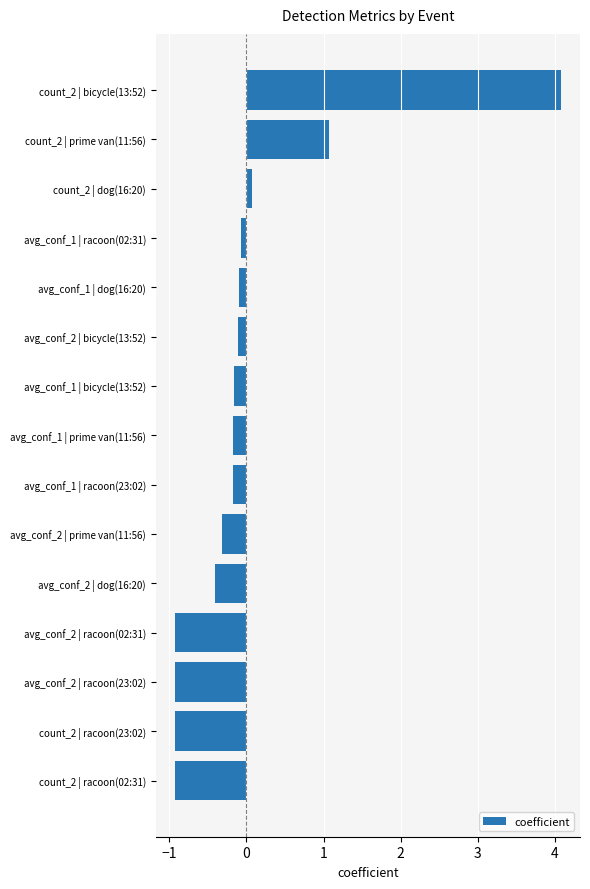

What is the approximate value at count_2 | prime van(11:56)?

1.1